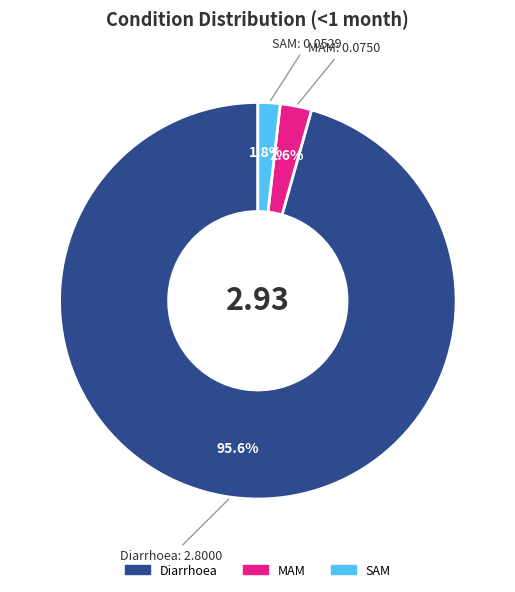

Which slice represents more than half of the pie?

Diarrhoea